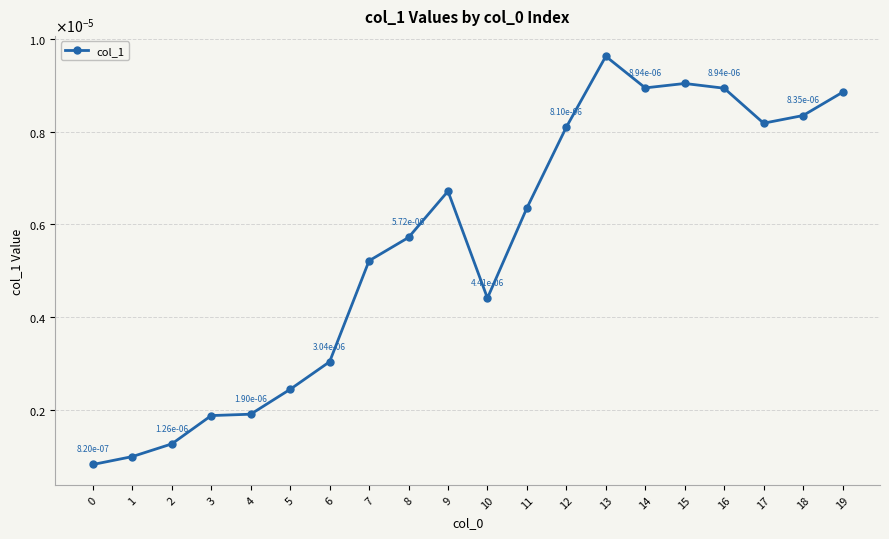

The value at 7 is 0.0. True or false?

True